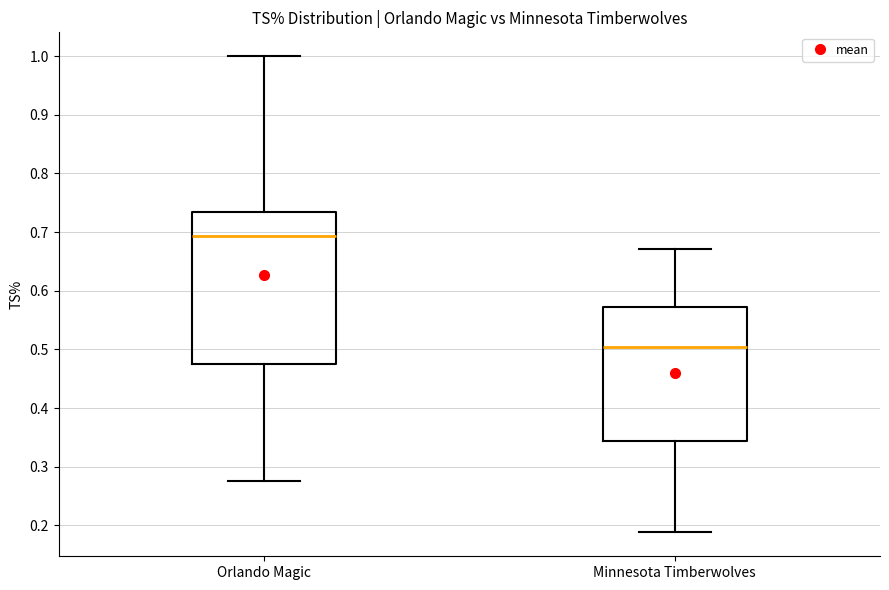

Reading left to right, read every box against the y-axis: the position of its median line, the range the box covers, and the ends of its whiskers. The values are not printed on the chart, so give them approximately, as read against the axis.

Orlando Magic: median 0.69, box 0.48 to 0.74, whiskers 0.28 to 1.00
Minnesota Timberwolves: median 0.51, box 0.34 to 0.57, whiskers 0.19 to 0.67